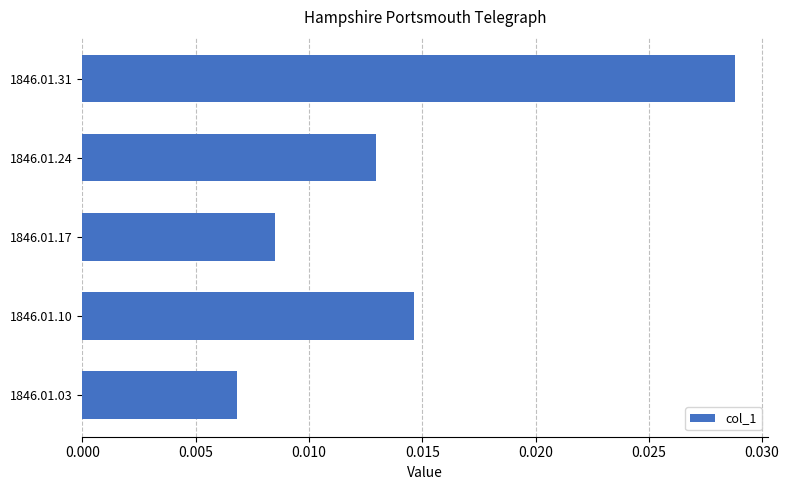

Which has a higher value, 1846.01.31 or 1846.01.24?

1846.01.31